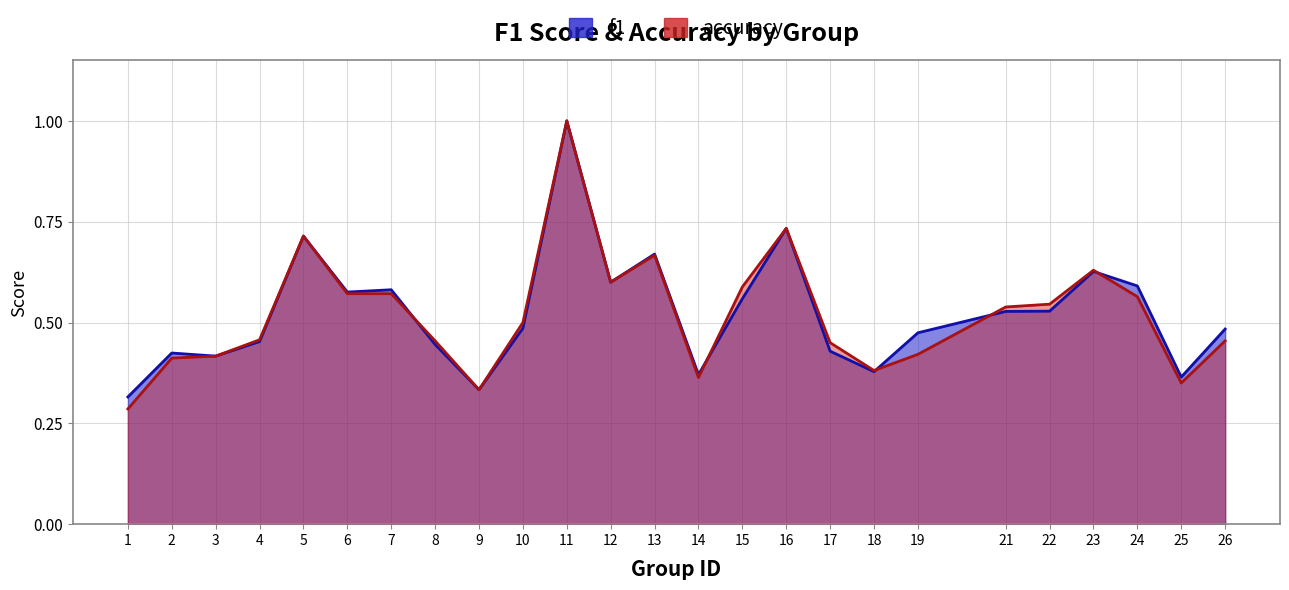

Where is accuracy nearest to the value 0?

1